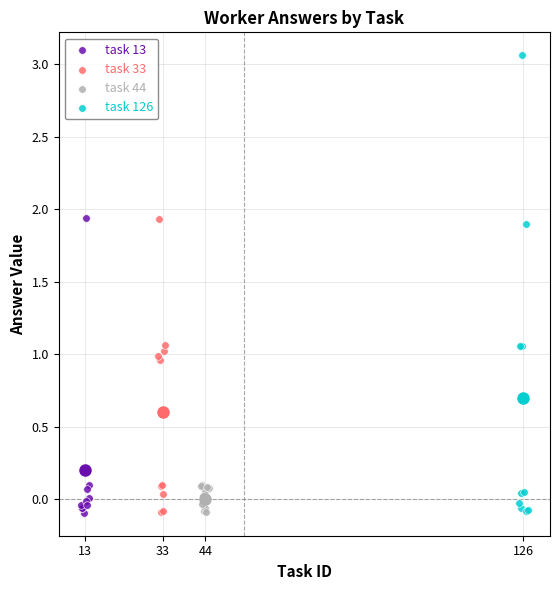

Which series reaches the maximum Y coordinate?

task 126